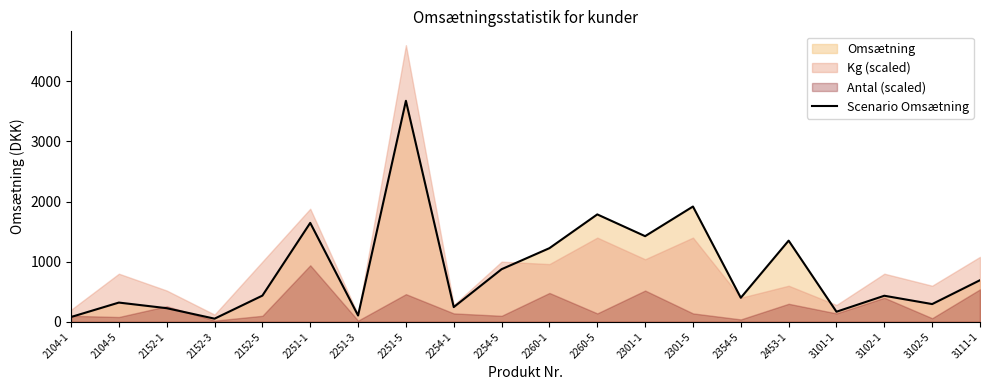

List the labels in order of value, smallest first.

2152-3, 2104-1, 2251-3, 3101-1, 2152-1, 2254-1, 3102-5, 2104-5, 2354-5, 3102-1, 2152-5, 3111-1, 2254-5, 2260-1, 2453-1, 2301-1, 2251-1, 2260-5, 2301-5, 2251-5